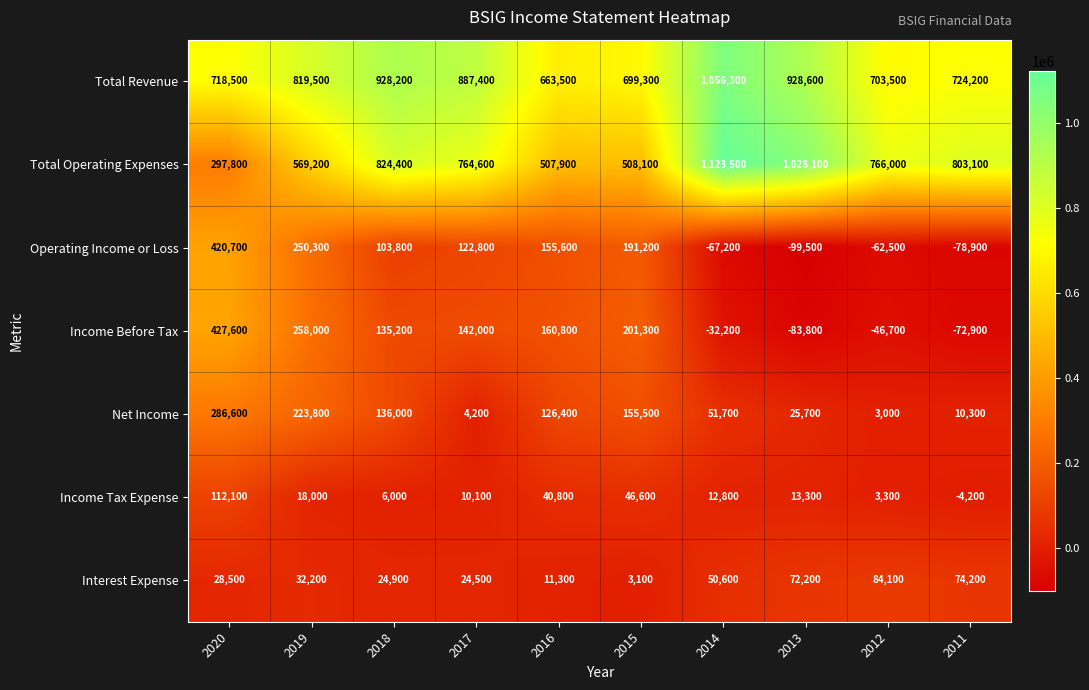

What is the total value across all series at 2018?

2158500